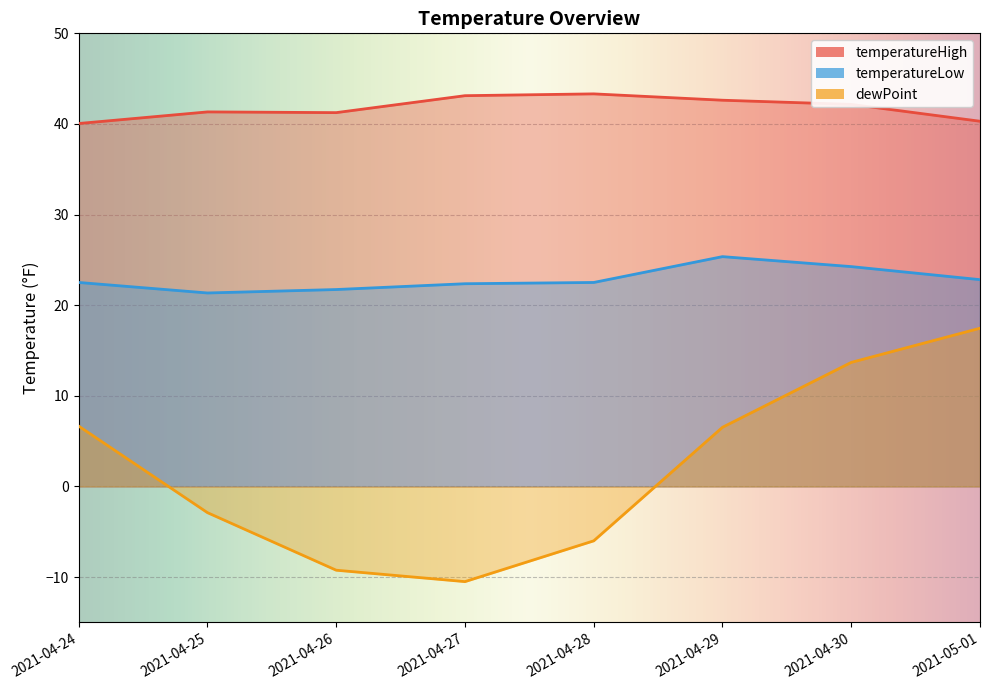

How many lines are shown in the chart?

3